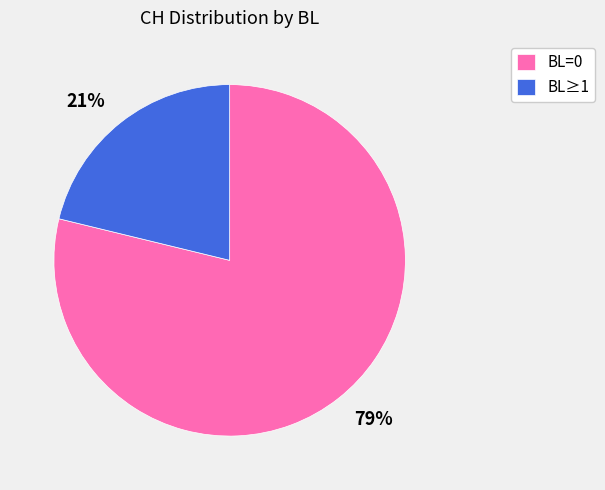

Is it true that 79% is 69% of the pie?

False